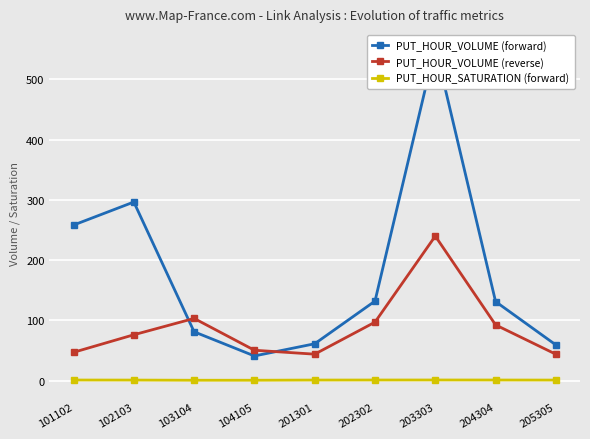

Between 201301 and 202302, which series saw the biggest shift?

PUT_HOUR_VOLUME (forward)